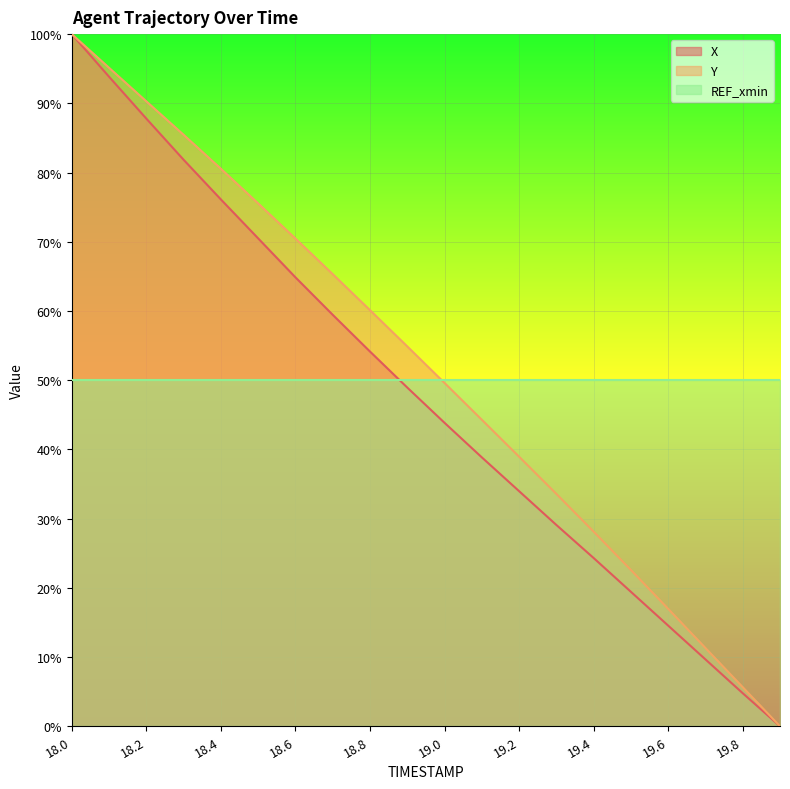

How many values in the X series are below 48?

10